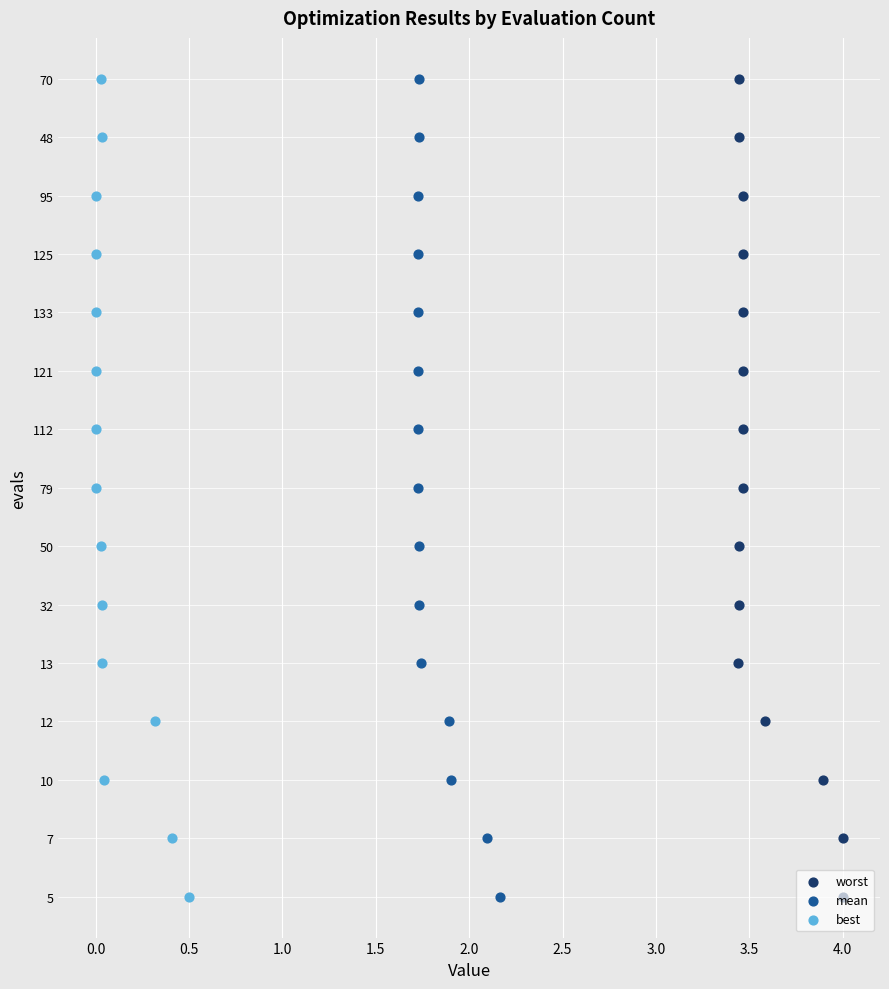

What is the total value across all series at 3.5?

24